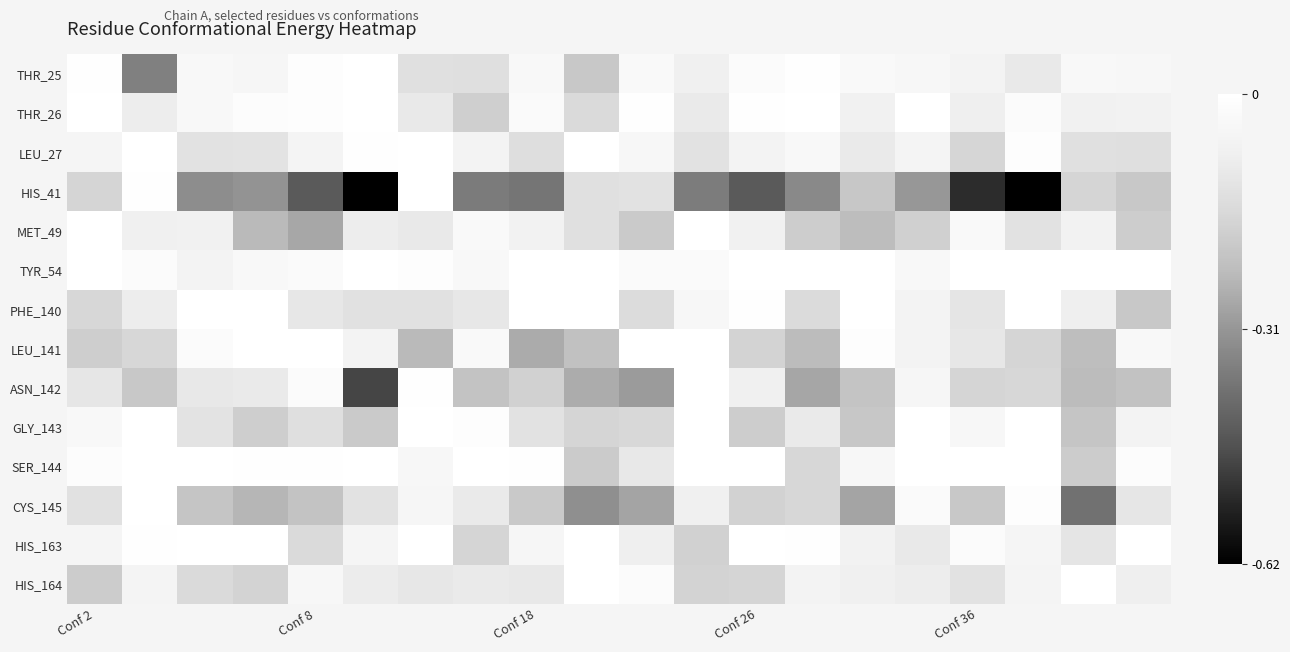

How many data points does each series have?

20